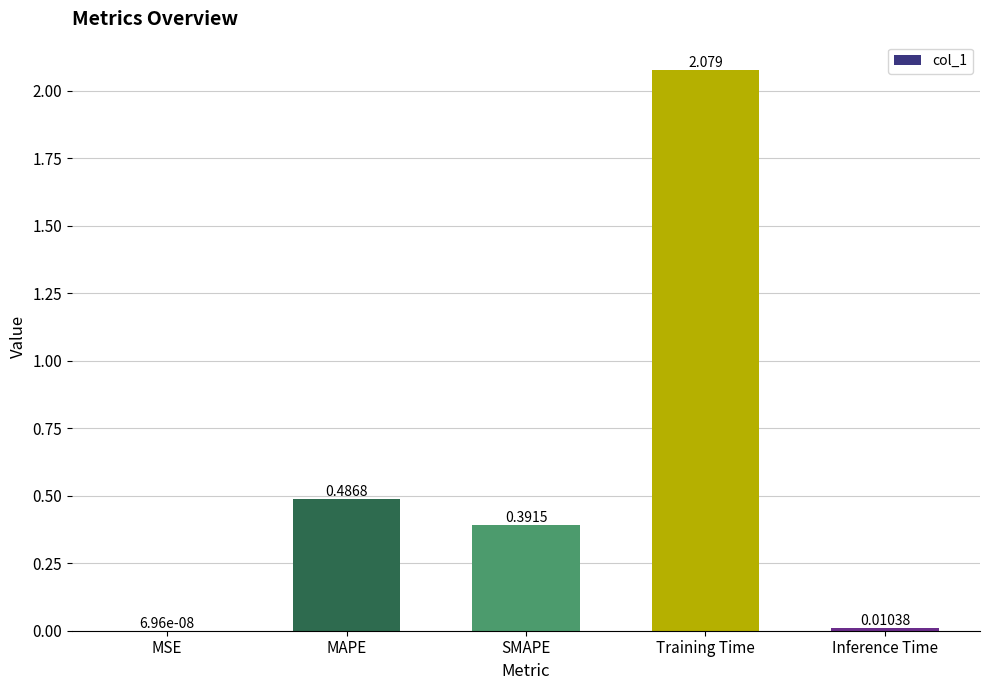

Between SMAPE and MSE, which is larger?

SMAPE